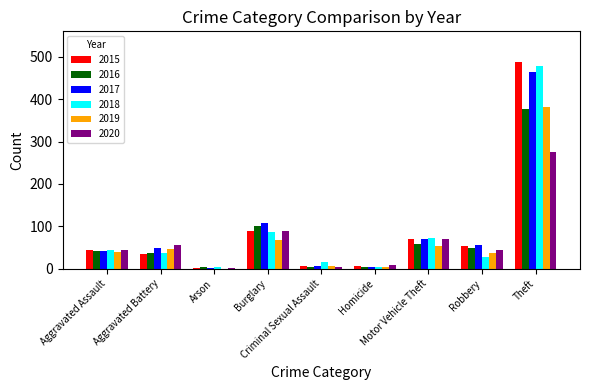

What is the highest value of the 2015 series?

487